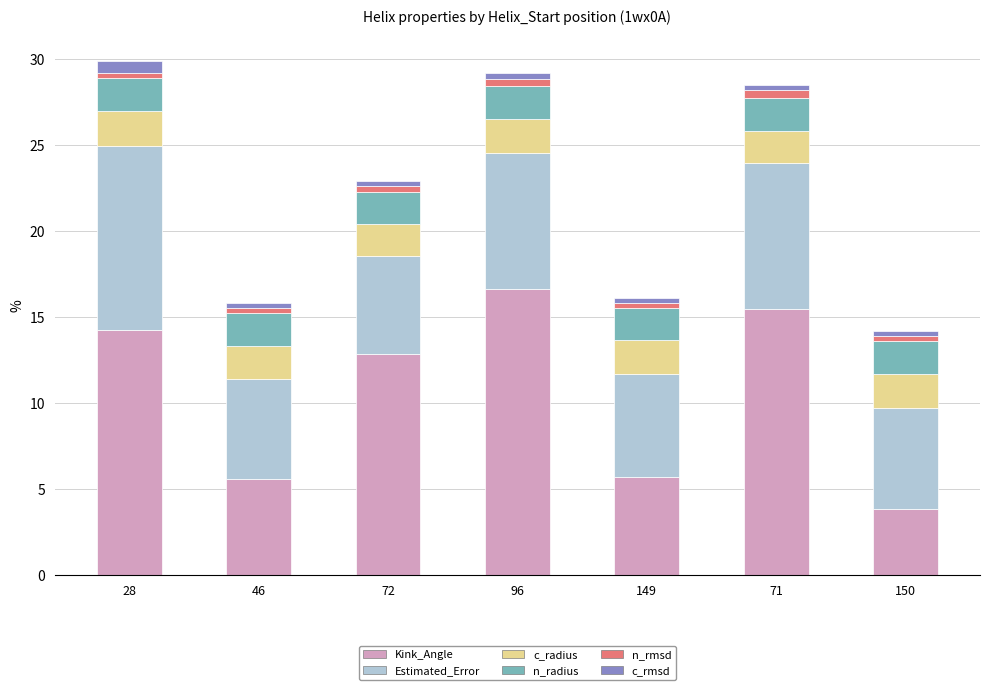

Which category has the lowest value in the Kink_Angle series?

150